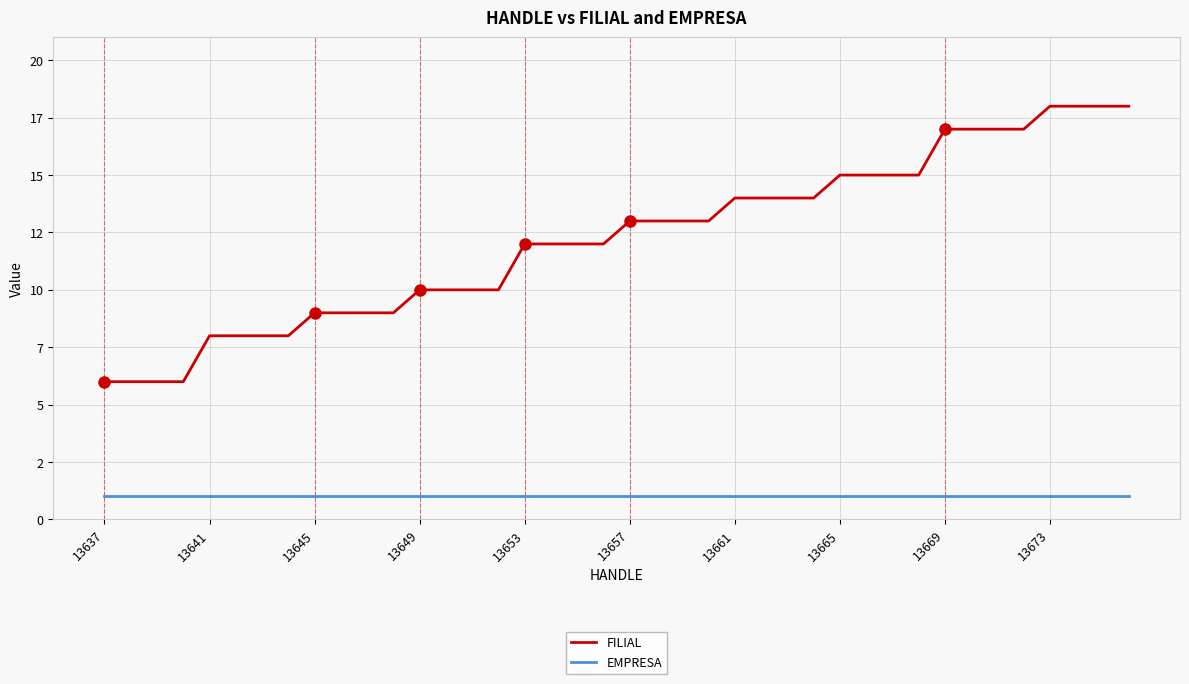

True or false: FILIAL and EMPRESA intersect in this chart.

False